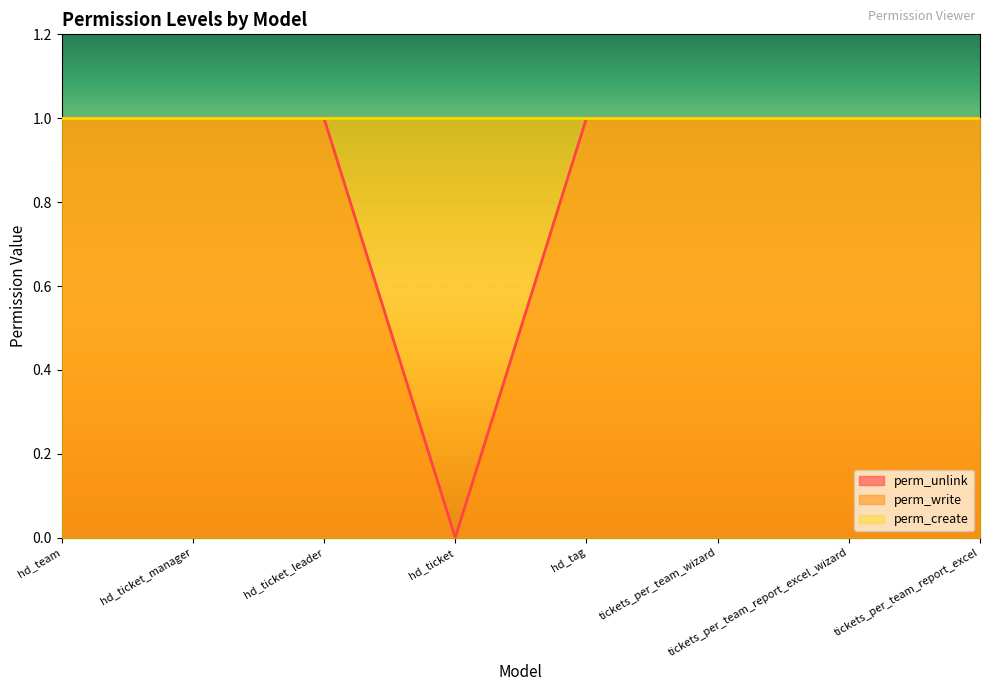

True or false: perm_unlink and perm_write cross at least once.

False